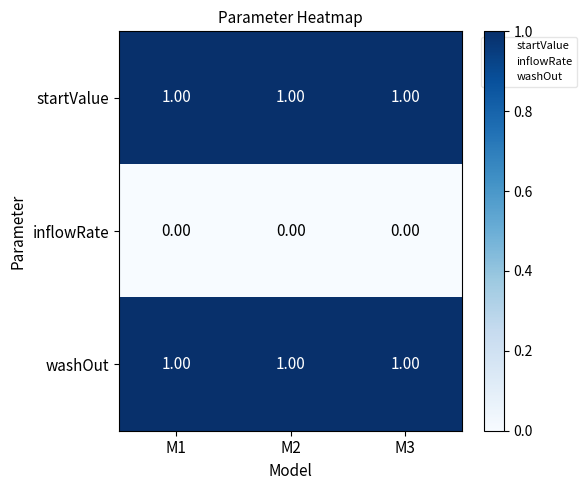

At how many categories does at least one series exceed 0?

3